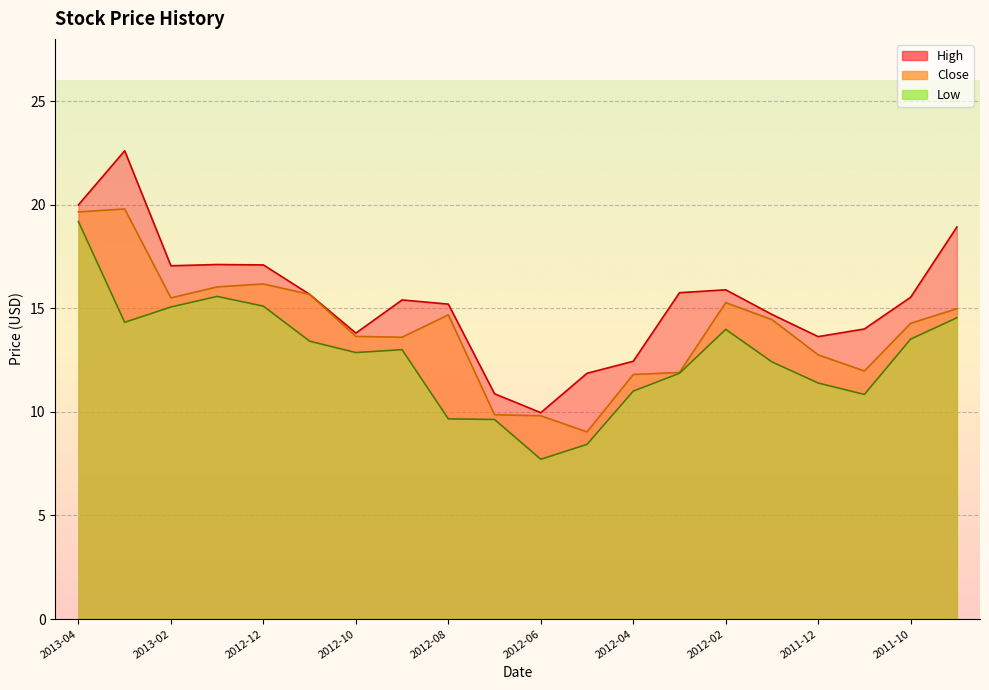

True or false: High has a value of 15.9 at 2012-02.

True